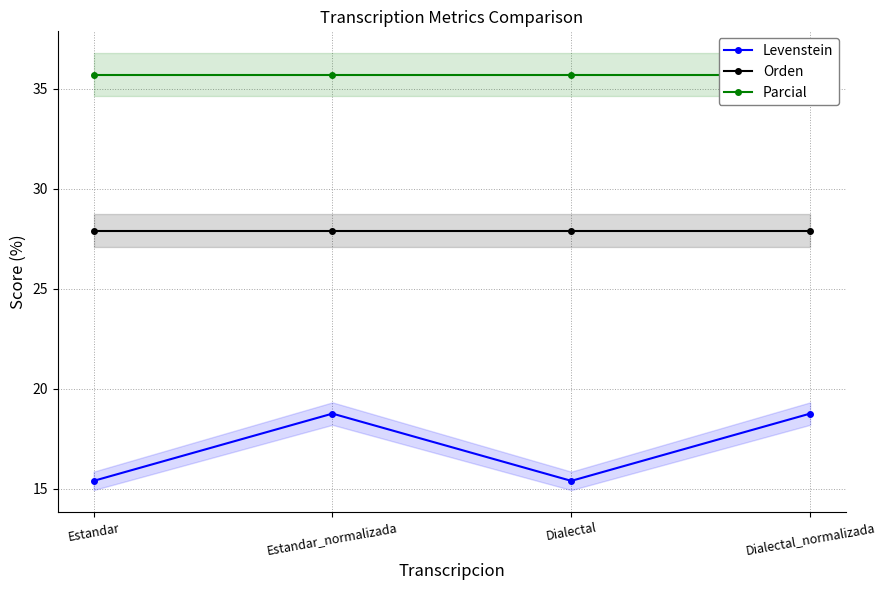

Which series has the largest total across all categories?

Parcial